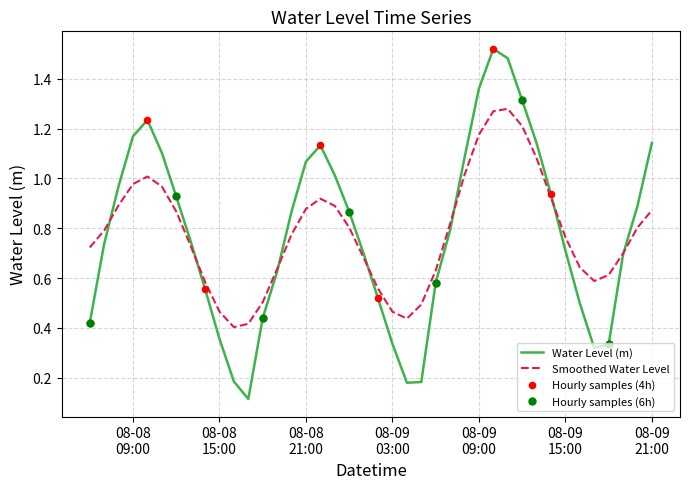

Which series has the widest spread of values?

Water Level (m)